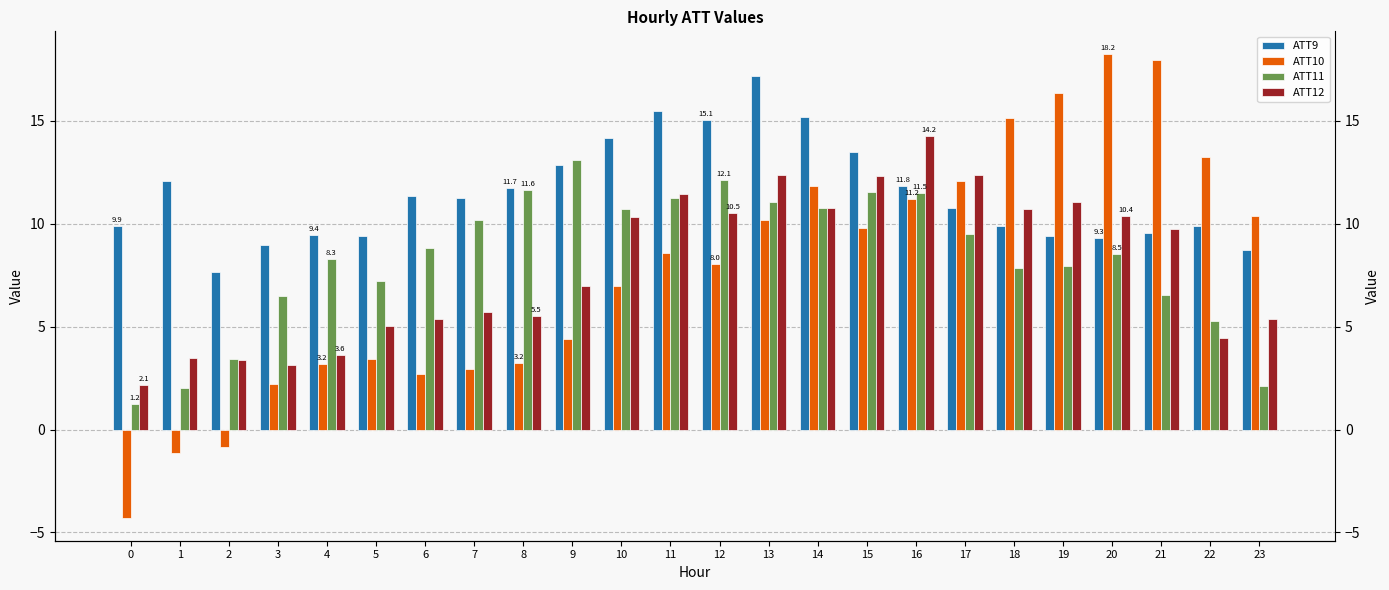

What is the greatest value displayed?

18.2